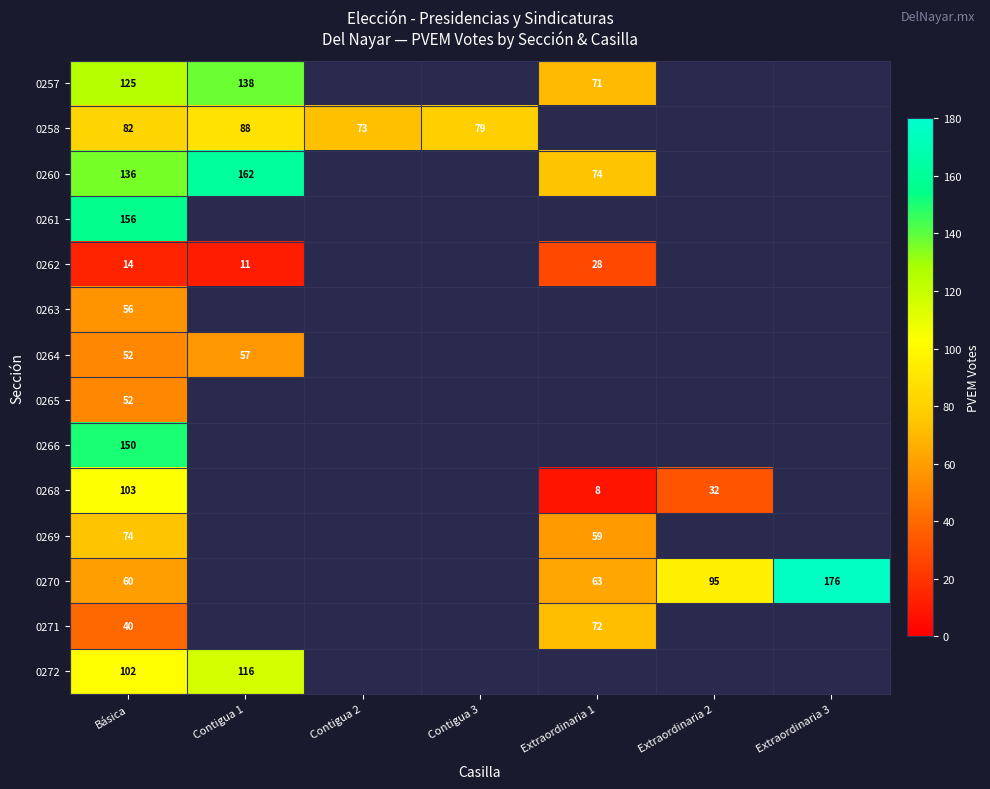

Is it true that 0268 equals 13 at Extraordinaria 2?

False